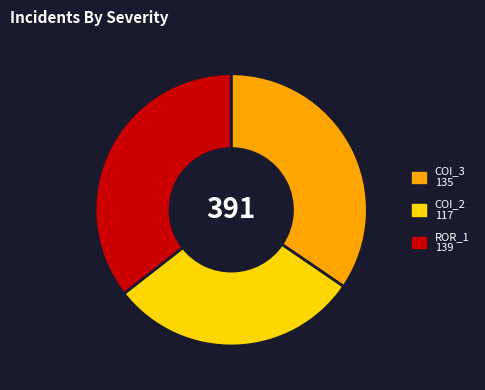

Is there a majority slice in this chart?

No